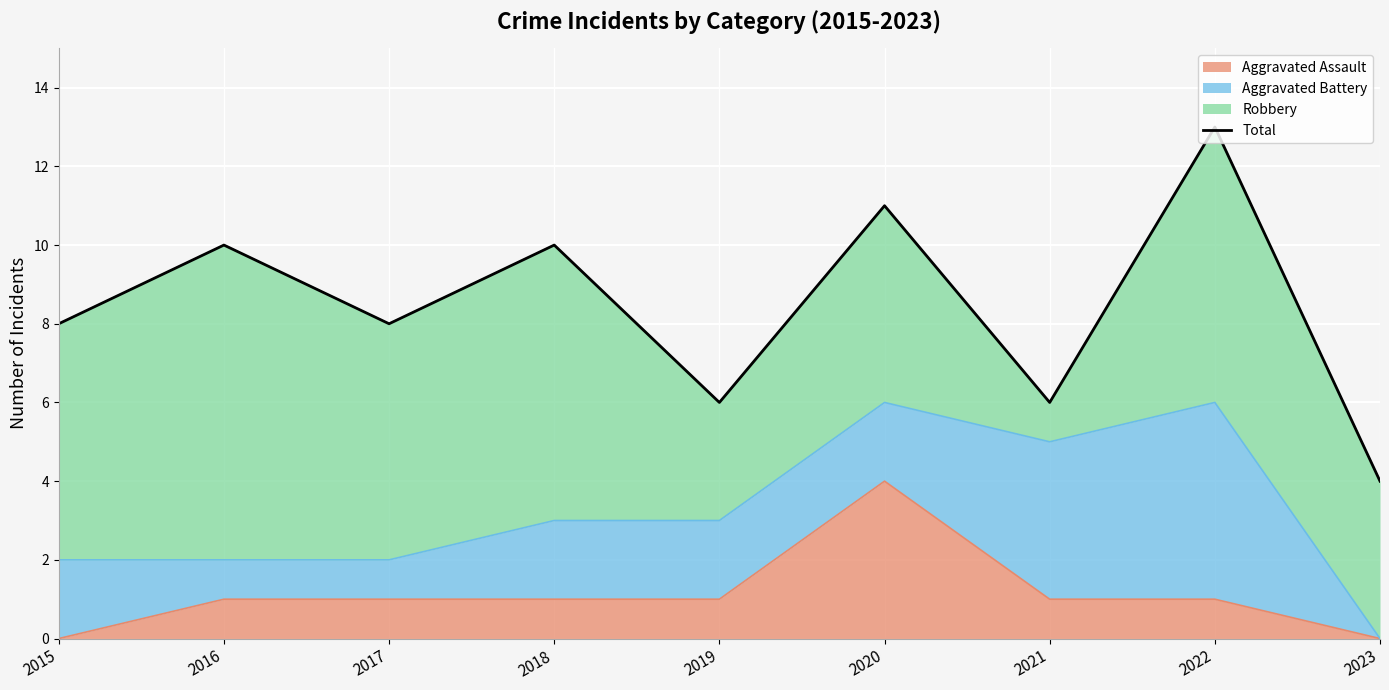

Is it true that Aggravated Assault equals 2 at 2023?

False